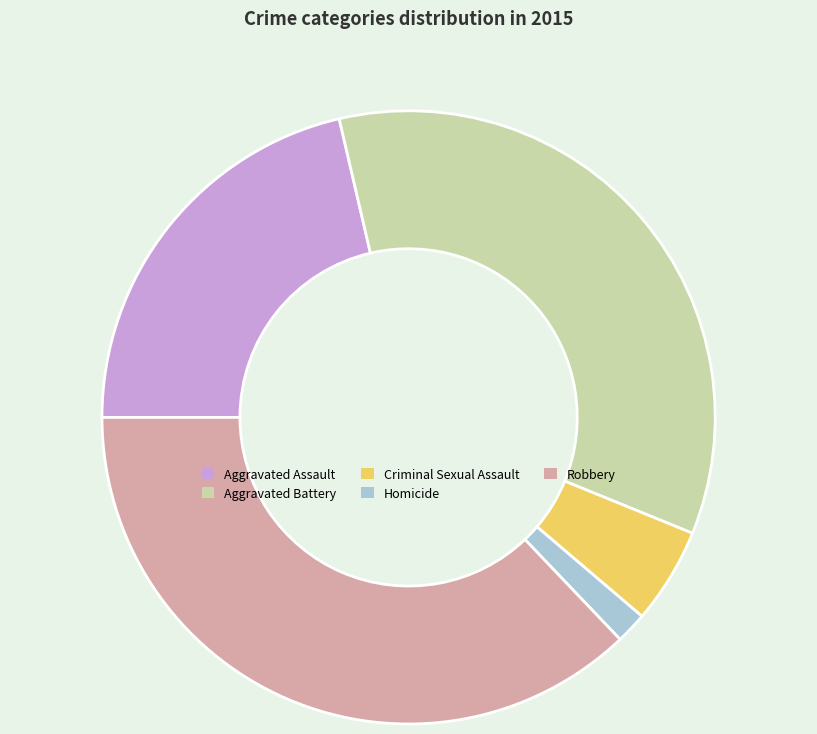

How many segments does this pie chart have?

5